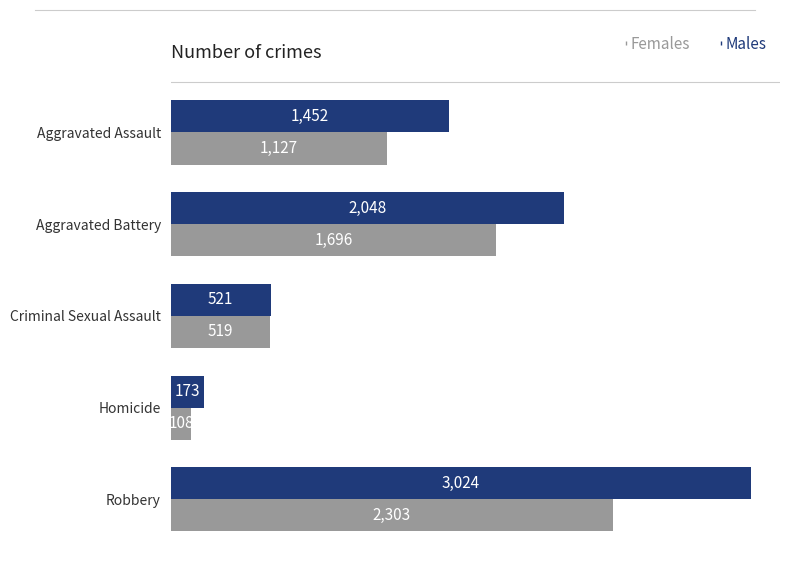

Which series has the largest total across all categories?

Males